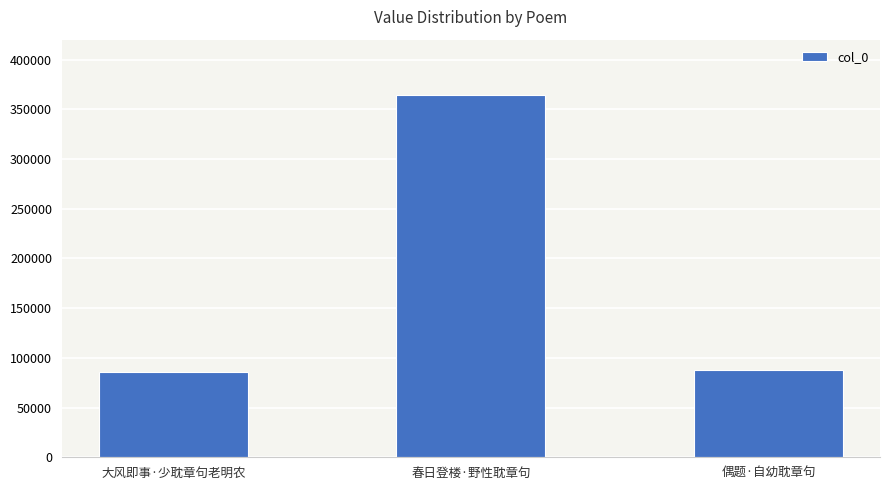

Is it true that the value at 大风即事·少耽章句老明农 is 54681?

False